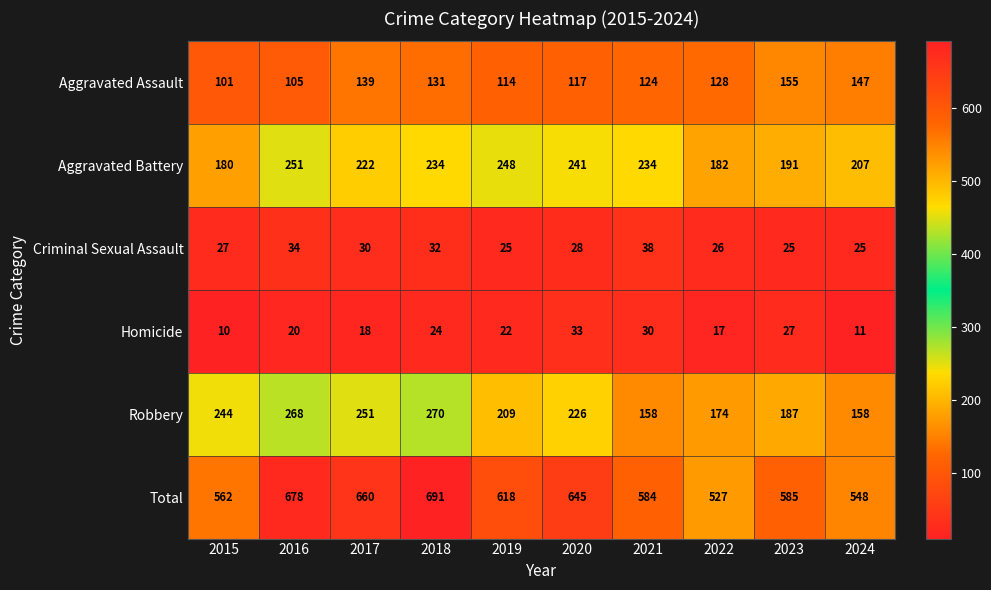

At which category is the sum across all series the highest?

2018